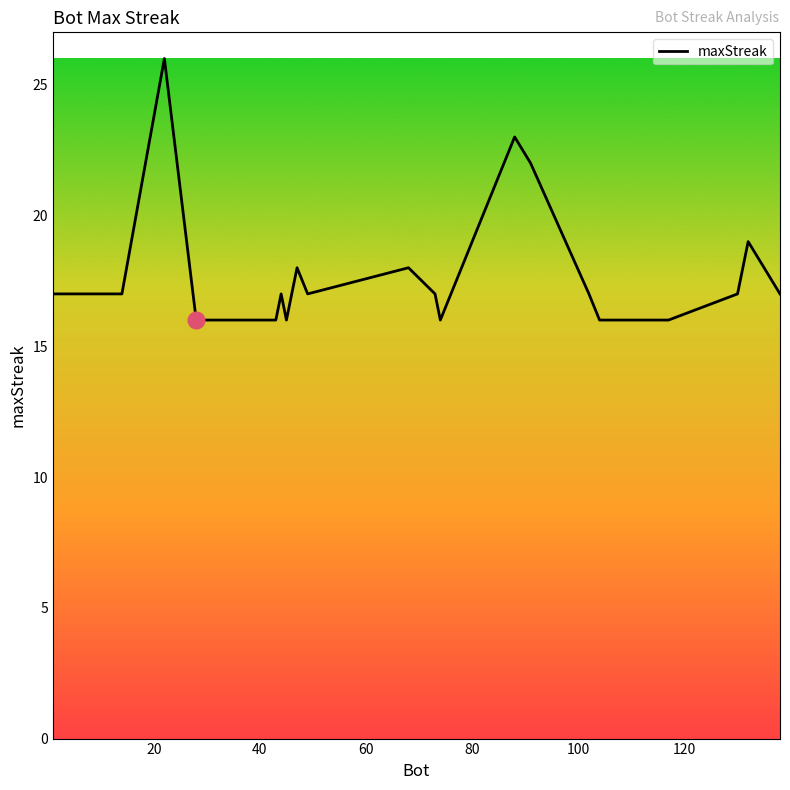

What is the minimum value shown in the chart?

16